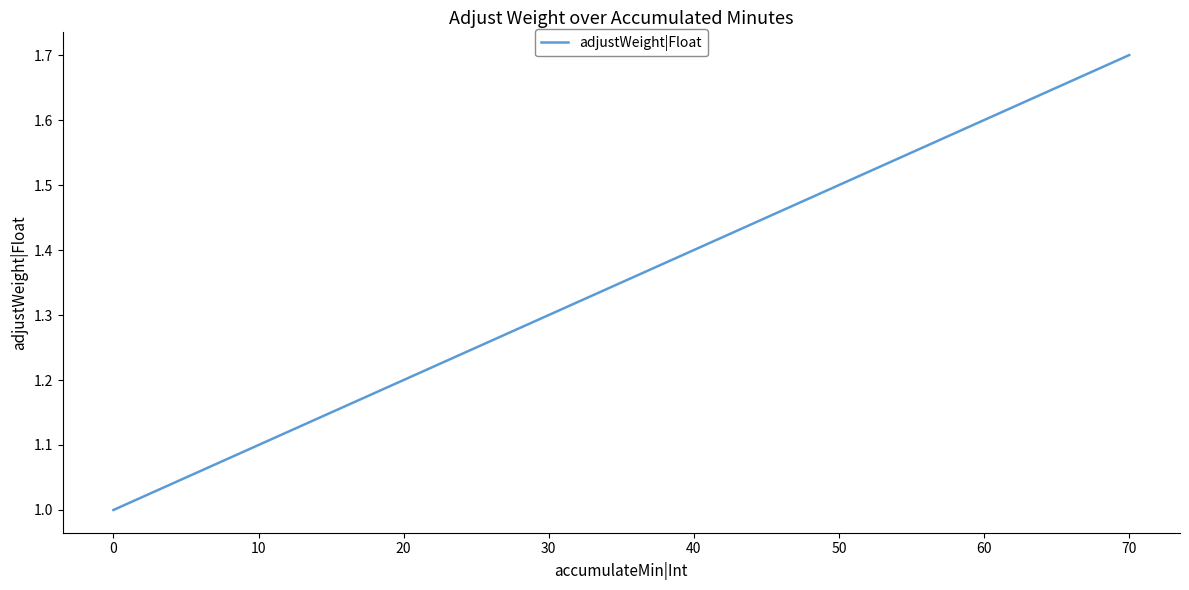

What is the sum of all values?

10.8